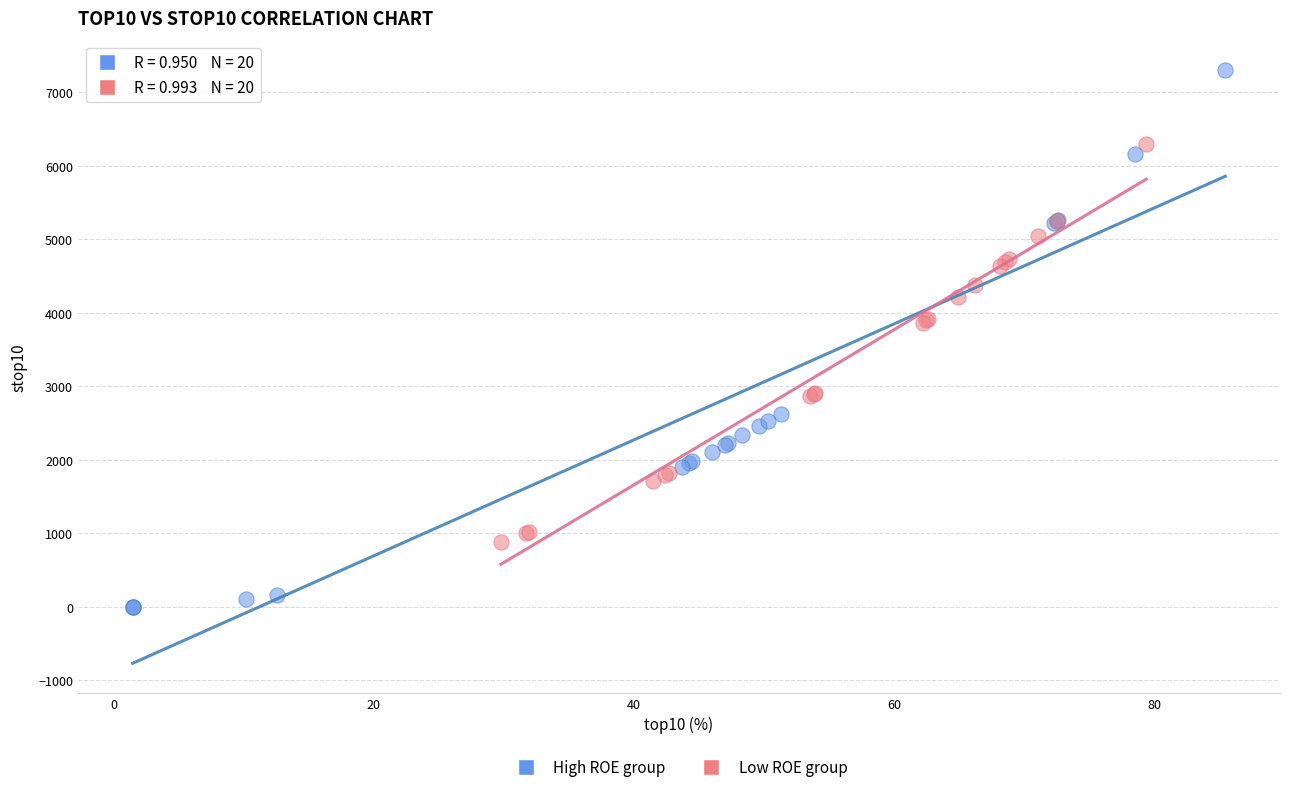

Which series contains the highest Y value?

High ROE group